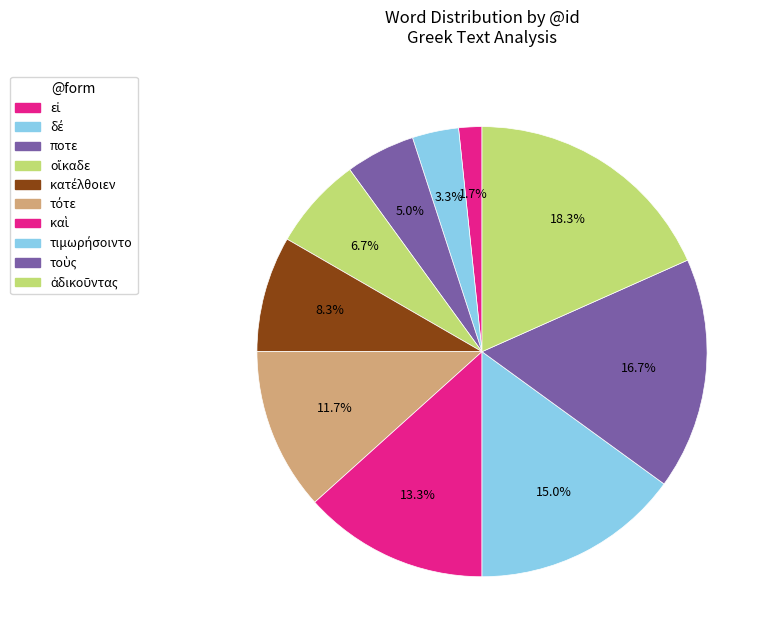

Is ποτε the majority of the pie?

No